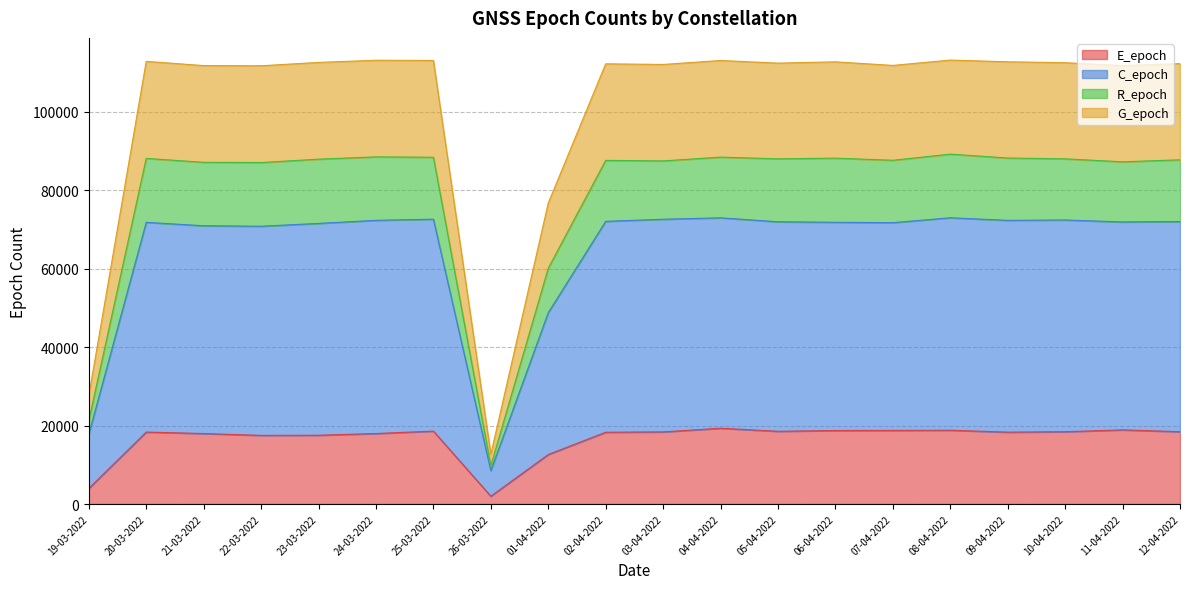

At how many categories does at least one series exceed 62050?

18